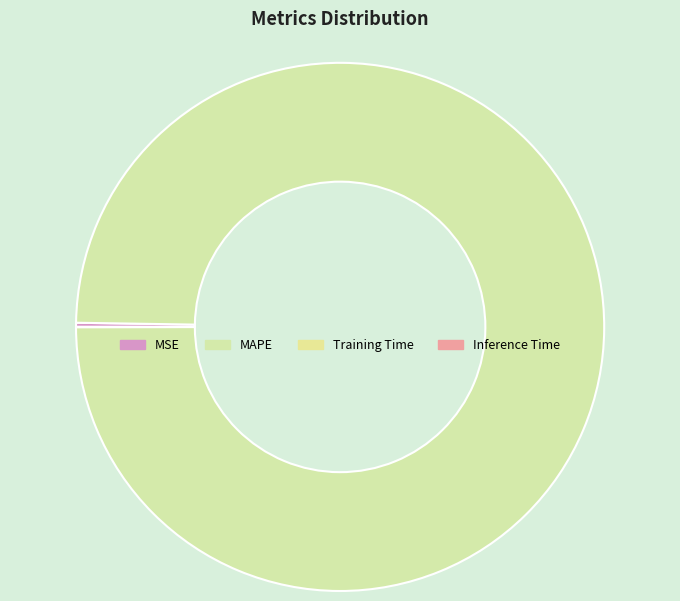

The MAPE slice represents 99% of the pie. True or false?

False